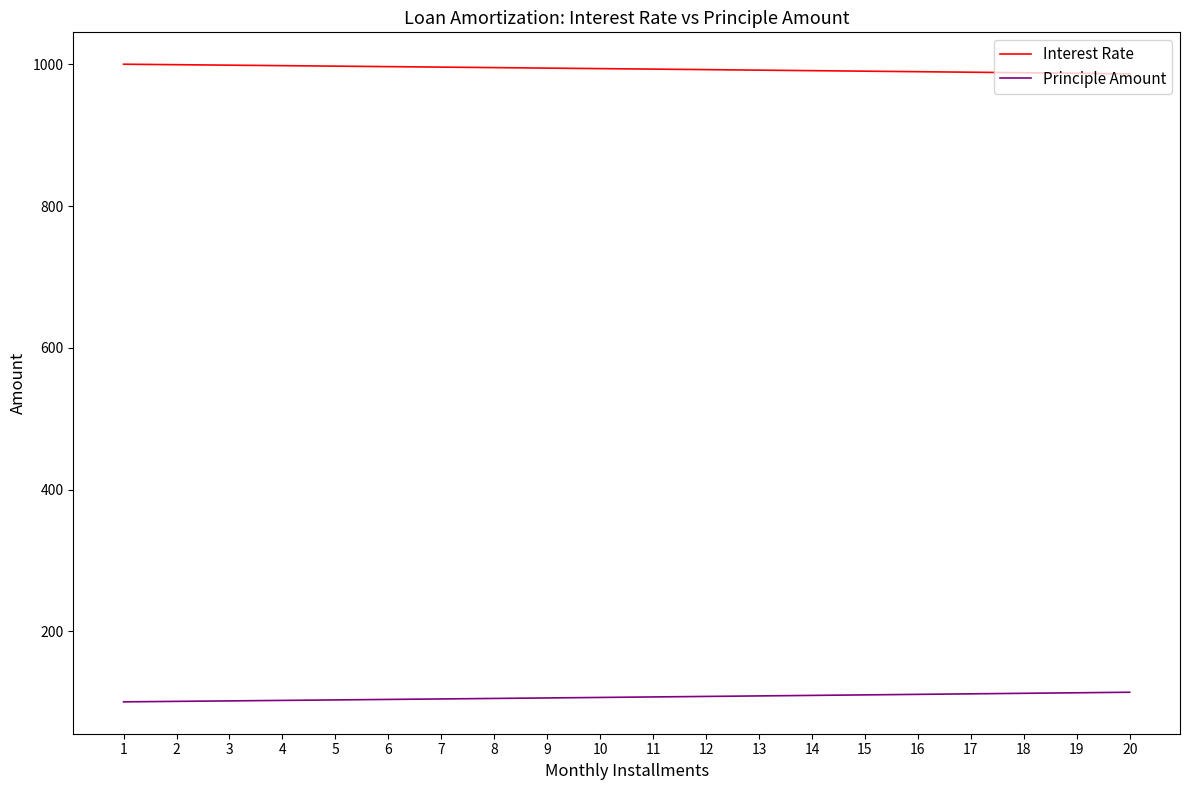

How many lines are shown in the chart?

2